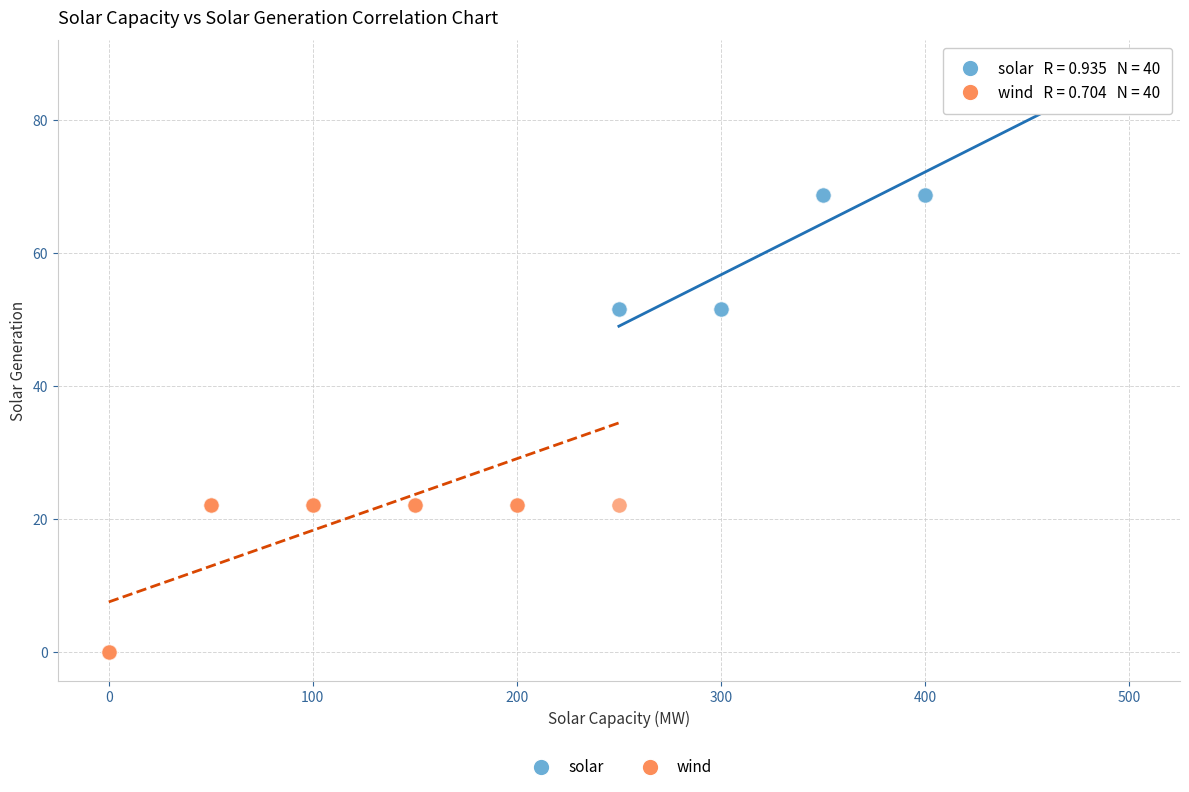

Which series contains the lowest Y value?

wind